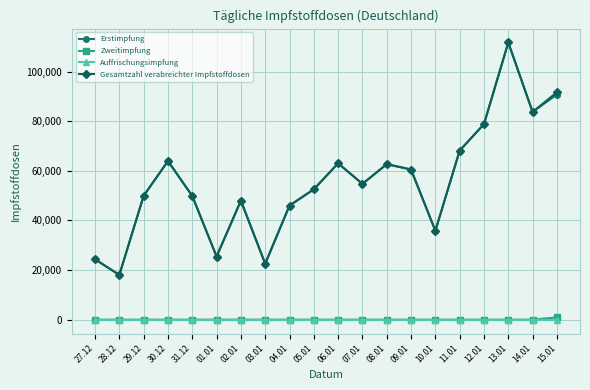

What is the spread (max minus min) of values at 09.01?

60548